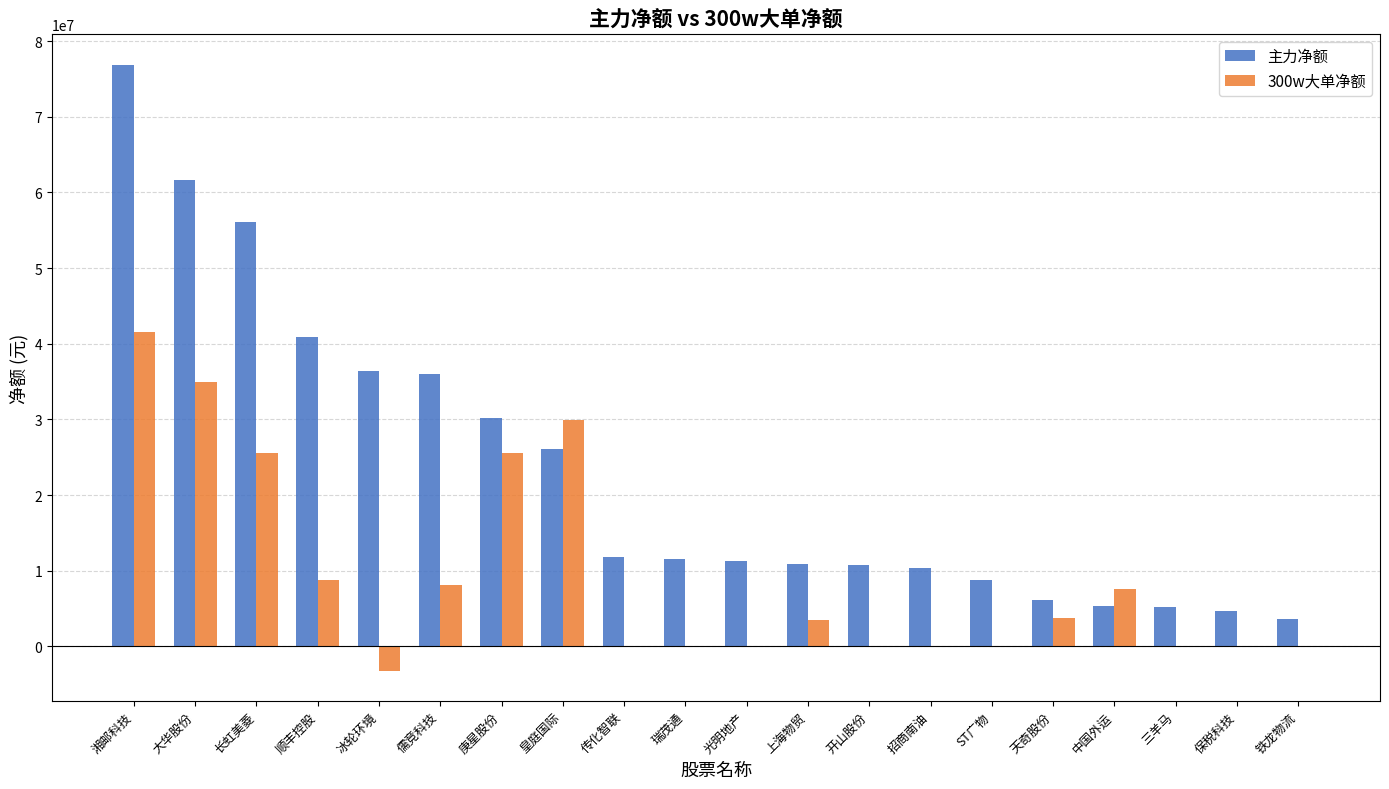

Between 顺丰控股 and 三羊马, which series saw the biggest shift?

主力净额